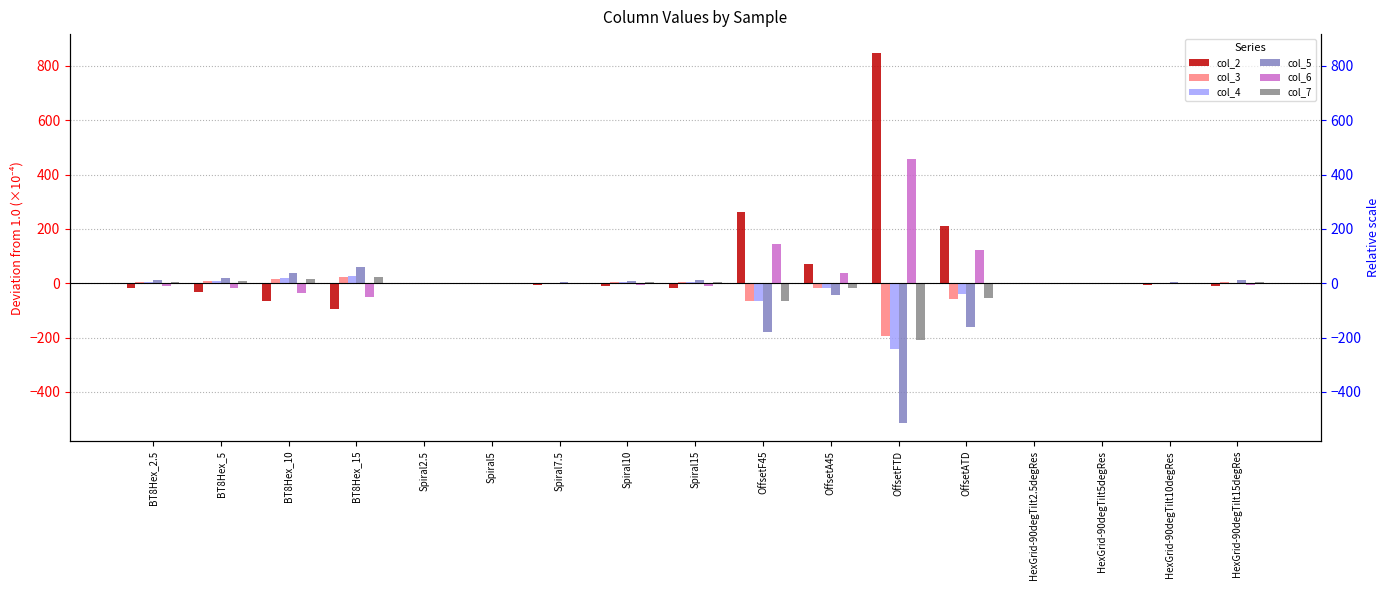

The value of col_2 at BT8Hex_5 is -33.2. True or false?

True